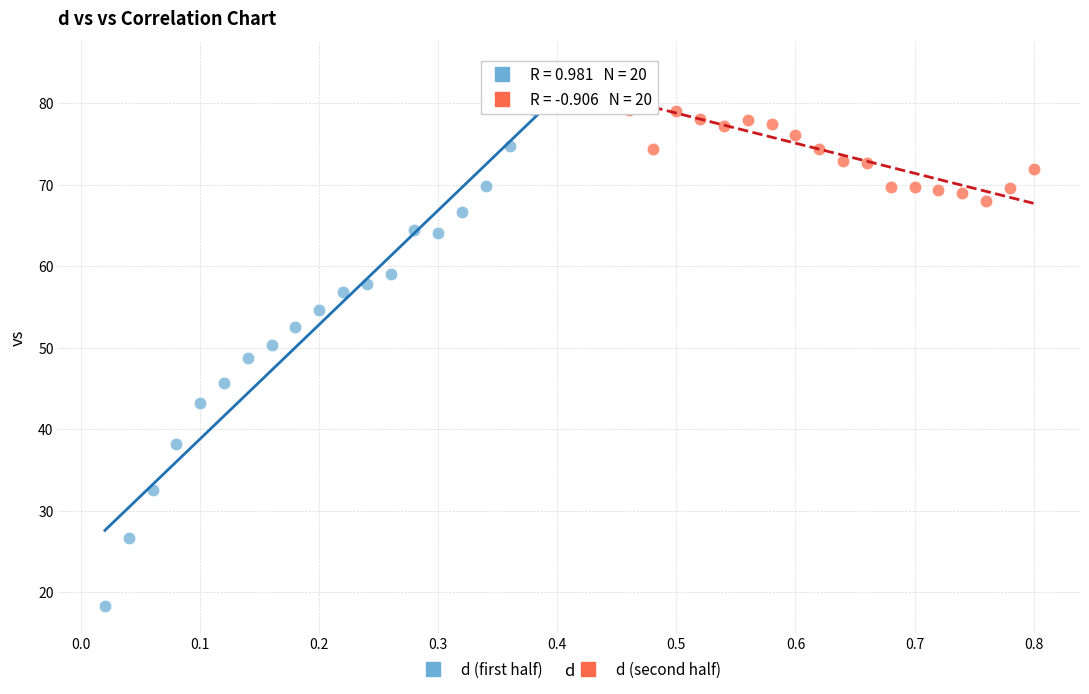

Which series contains the lowest Y value?

d (first half)